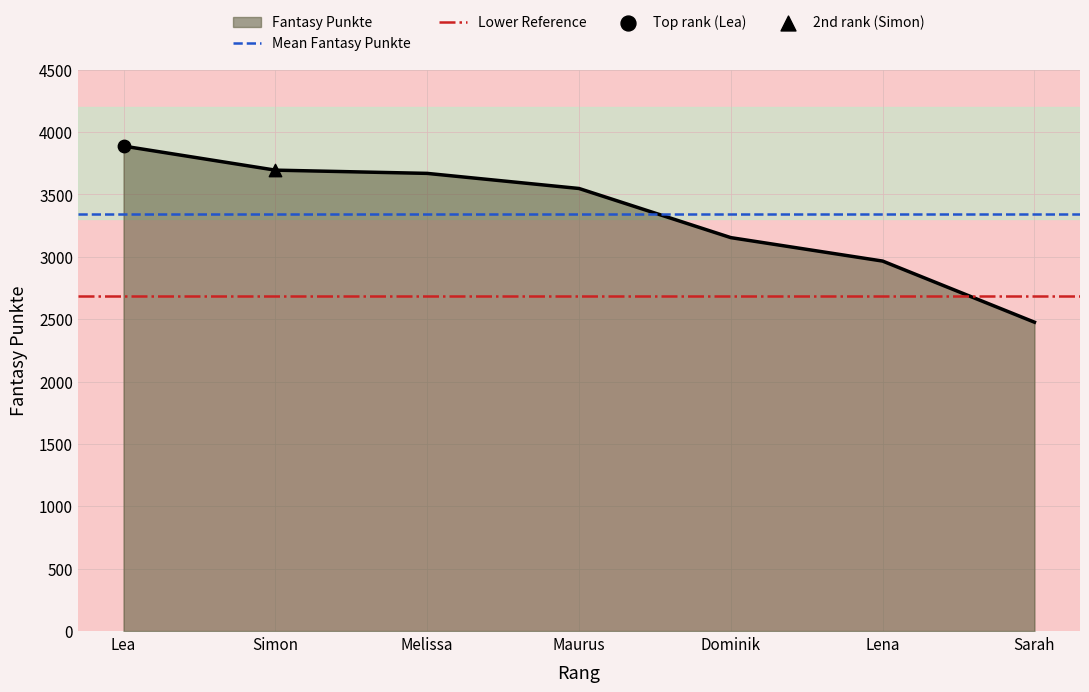

What is the minimum value for Fantasy Punkte?

2476